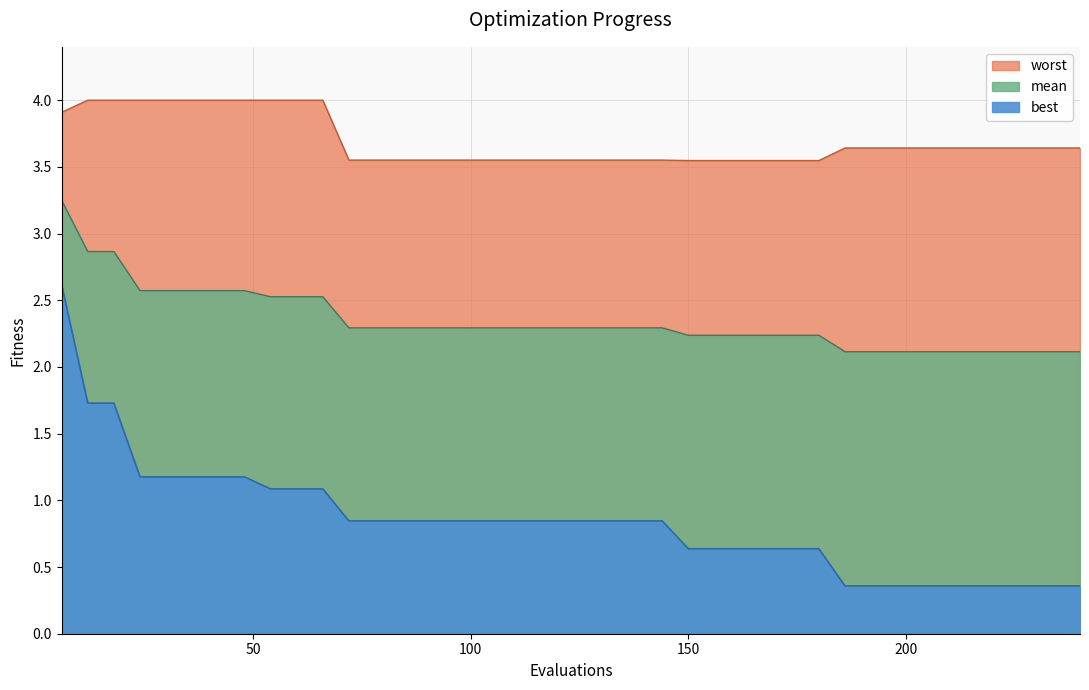

True or false: best and mean cross at least once.

False